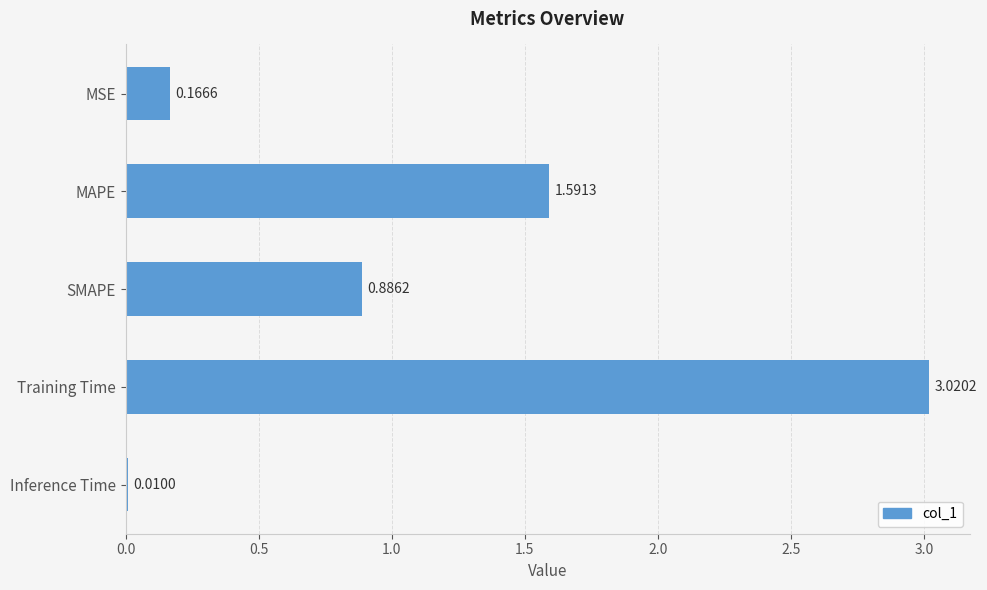

Where is the data nearest to the value 1?

SMAPE